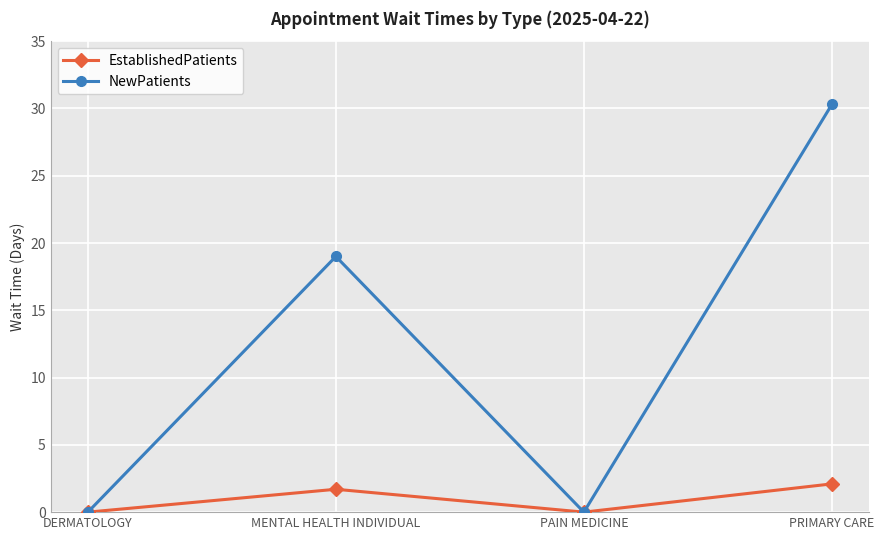

Which category has the highest value across all series?

PRIMARY CARE